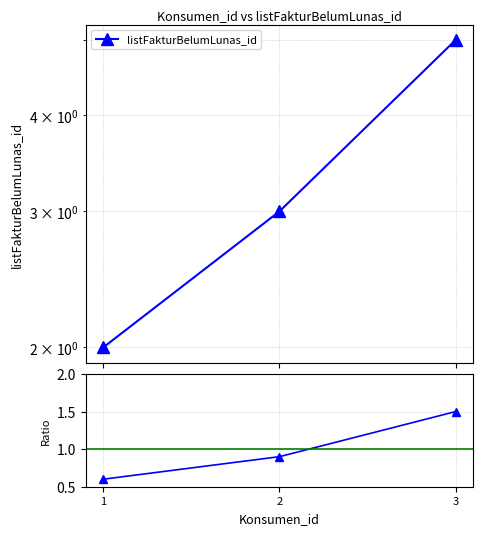

At which label does listFakturBelumLunas_id first exceed 3?

3